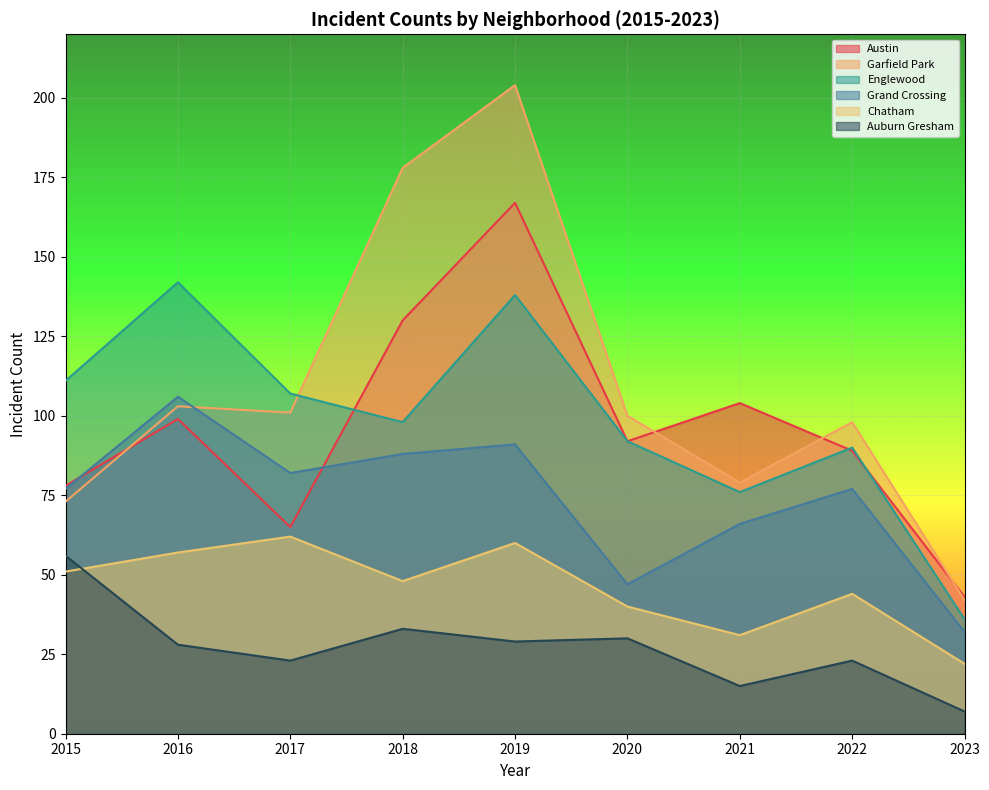

Does the chart display data point markers on the line(s)?

No